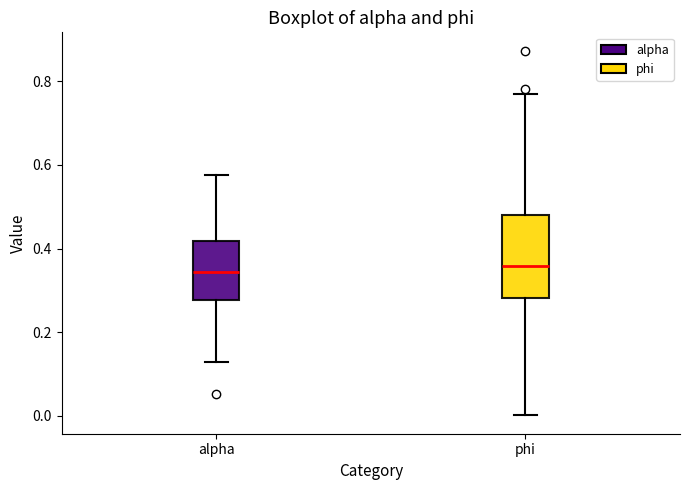

Reading left to right, read every box against the y-axis: the position of its median line, the range the box covers, and the ends of its whiskers. The values are not printed on the chart, so give them approximately, as read against the axis.

alpha: median 0.34, box 0.28 to 0.42, whiskers 0.12 to 0.58
phi: median 0.36, box 0.28 to 0.48, whiskers 0.00 to 0.76